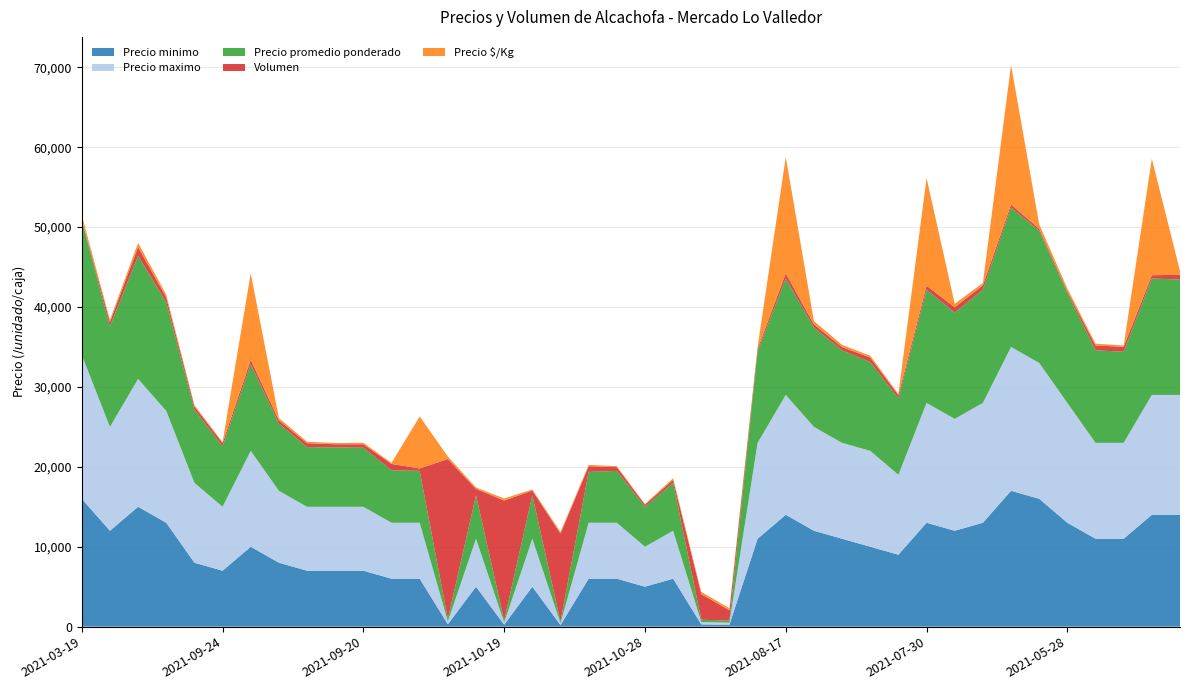

Reading left to right, transcribe all the data shown in this chart.

Precio minimo: 16000	12000	15000	13000	8000	7000	10000	8000	7000	7000	7000	6000	6000	300	5000	250	5000	200	6000	6000	5000	6000	280	250	11000	14000	12000	11000	10000	9000	13000	12000	13000	17000	16000	13000	11000	11000	14000	14000
Precio maximo: 18000	13000	16000	14000	10000	8000	12000	9000	8000	8000	8000	7000	7000	350	6000	270	6000	230	7000	7000	5000	6000	300	250	12000	15000	13000	12000	12000	10000	15000	14000	15000	18000	17000	15000	12000	12000	15000	15000
Precio promedio ponderado: 16833	12552	15409	13581	9150	7575	10836	8425	7469	7425	7395	6562	6500	323	5438	259	5448	214	6366	6489	5000	6000	289	250	11452	14571	12425	11575	11103	9575	14164	13303	14164	17459	16538	13762	11583	11403	14575	14426
Volumen: 120	580	1100	620	400	400	550	400	490	400	430	800	300	22000	800	15000	580	11000	710	470	270	380	3200	1300	310	630	400	400	580	400	500	660	550	370	260	210	600	620	400	610
Precio $/Kg: 561	251	514	340	183	108	10836	281	187	148	185	131	6500	323	181	259	136	214	159	130	71	200	289	250	229	14571	414	289	222	137	13480	443	283	17459	551	344	232	163	14575	481